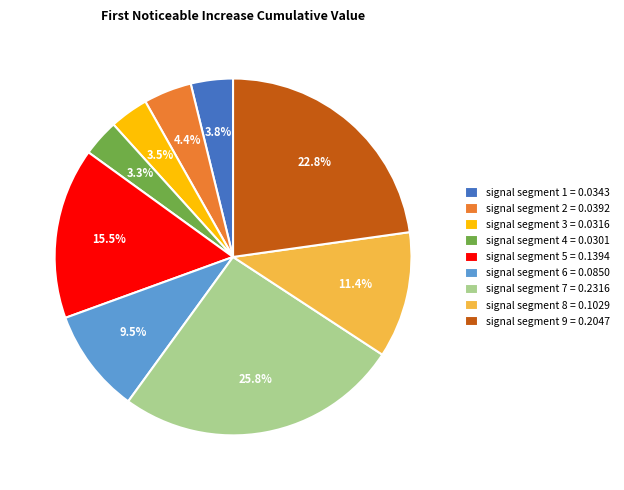

How much of the chart is everything except signal segment 5 = 0.1394?

84.5%